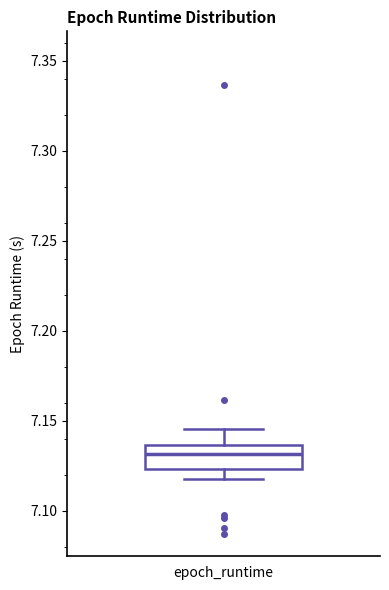

Where is the lower edge of the box for epoch_runtime on the y-axis? The values are not printed on the chart, so give them approximately, as read against the axis.

7.125